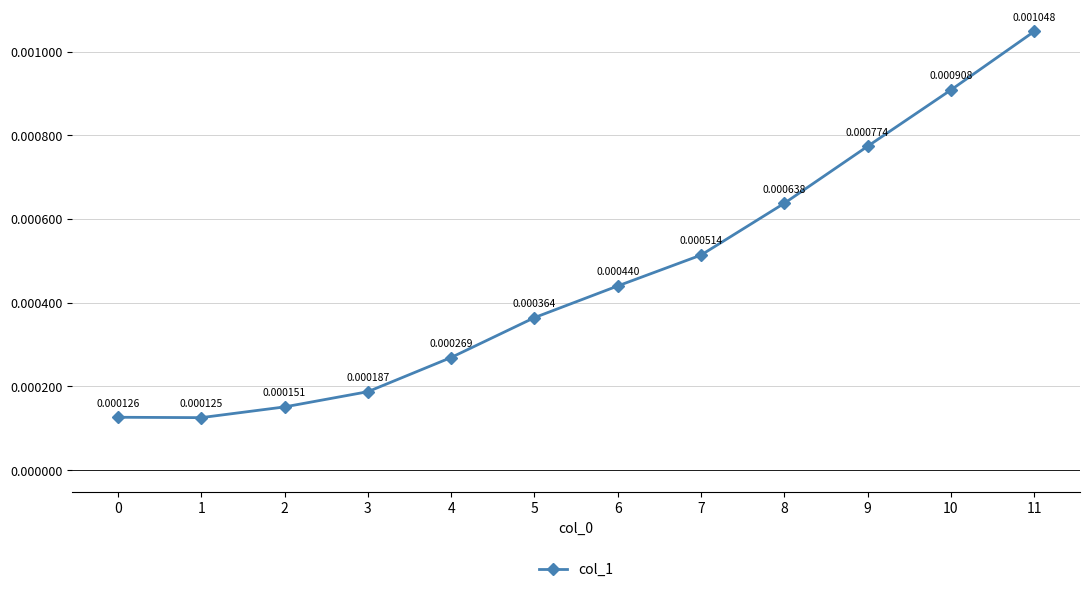

Where is the first local minimum?

1